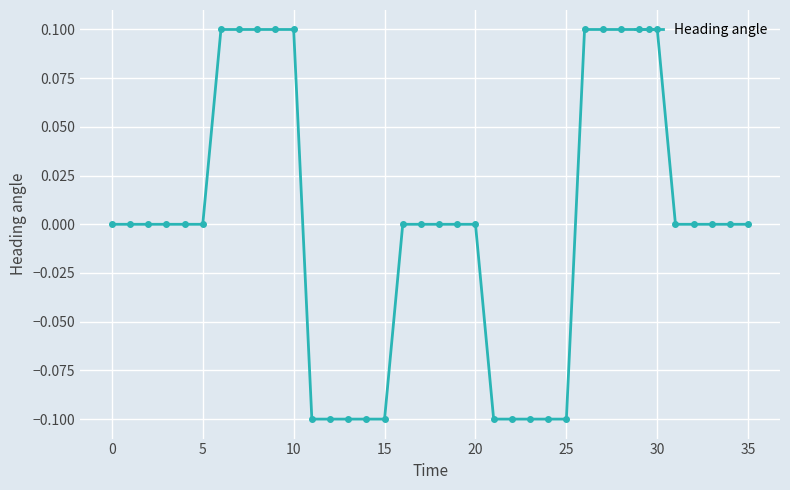

What is the maximum value shown in the chart?

0.1